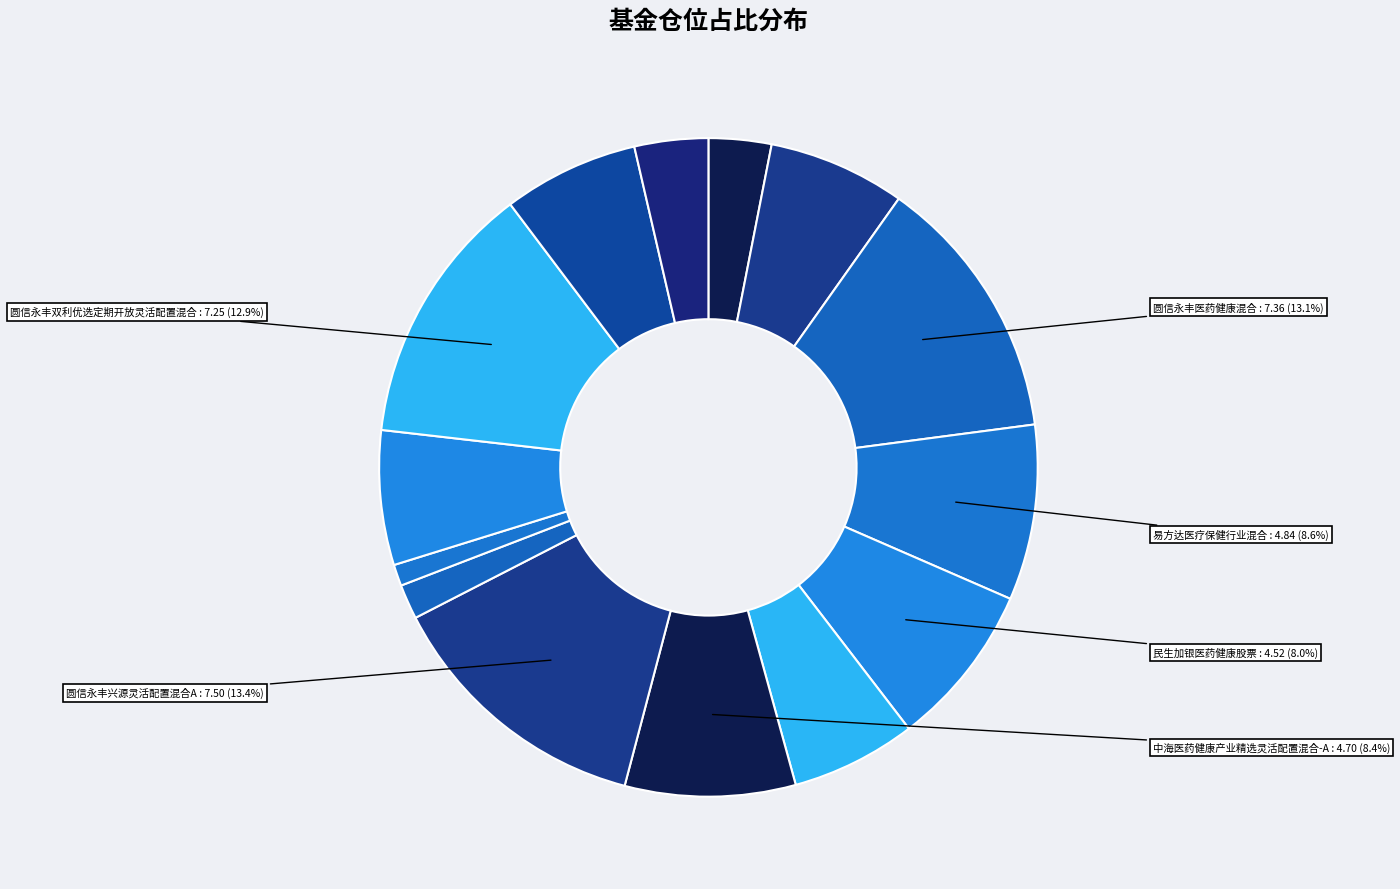

How many segments does this pie chart have?

14